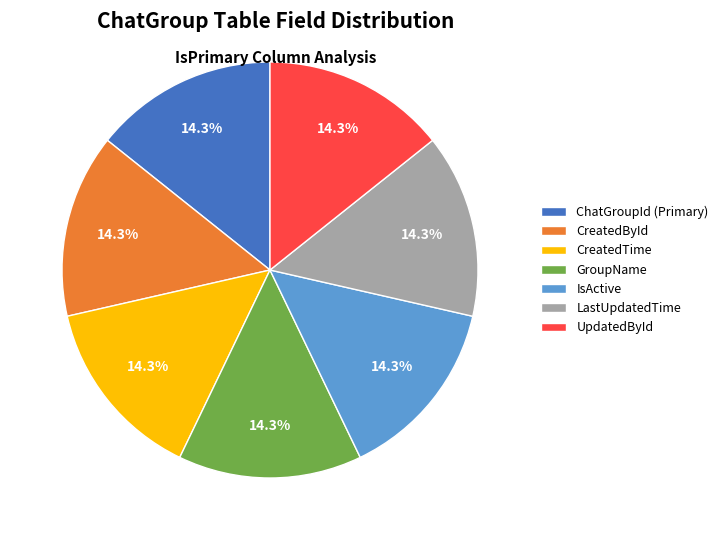

How many segments does this pie chart have?

7